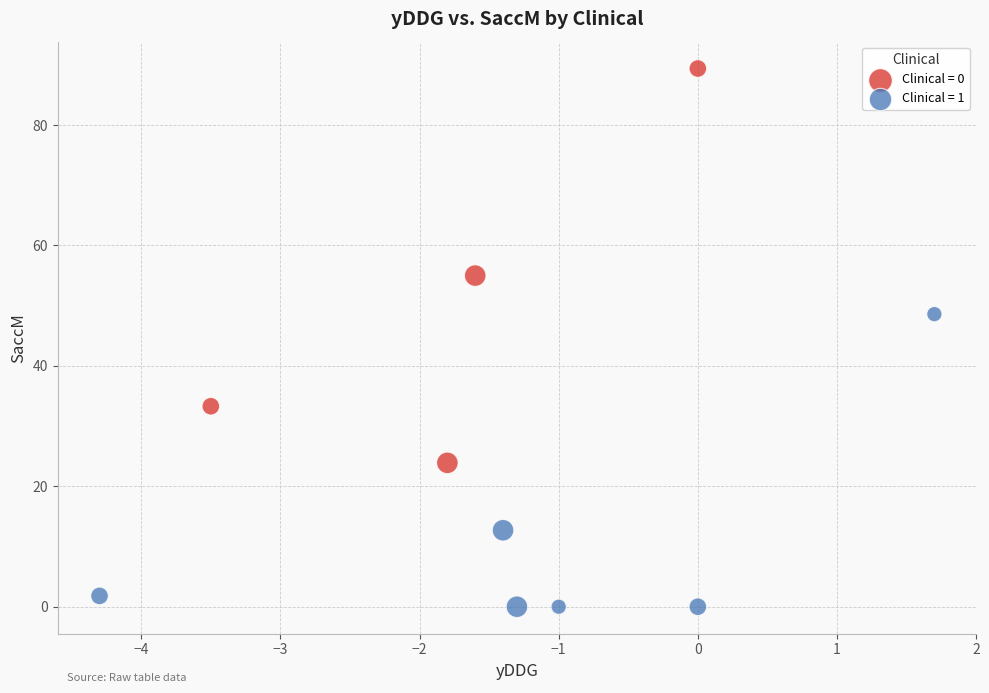

Which series contains the highest Y value?

Clinical = 0